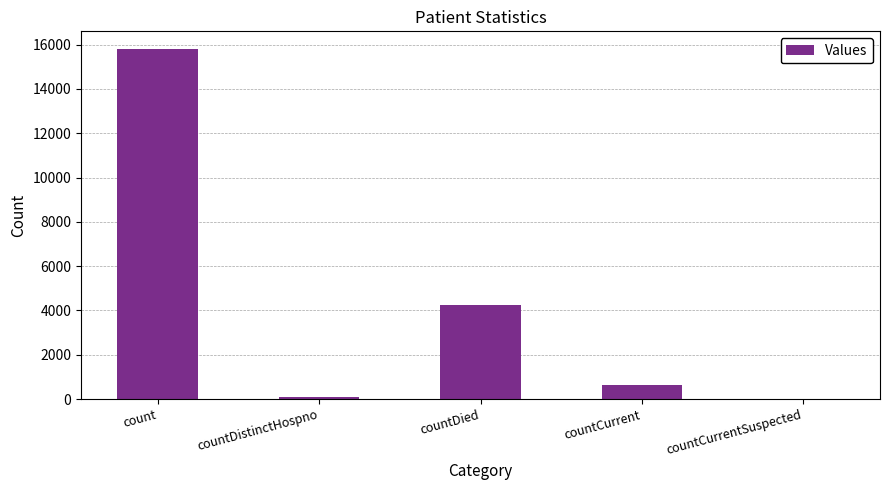

Approximately how many times larger is the value at count compared to countDied?

3.7